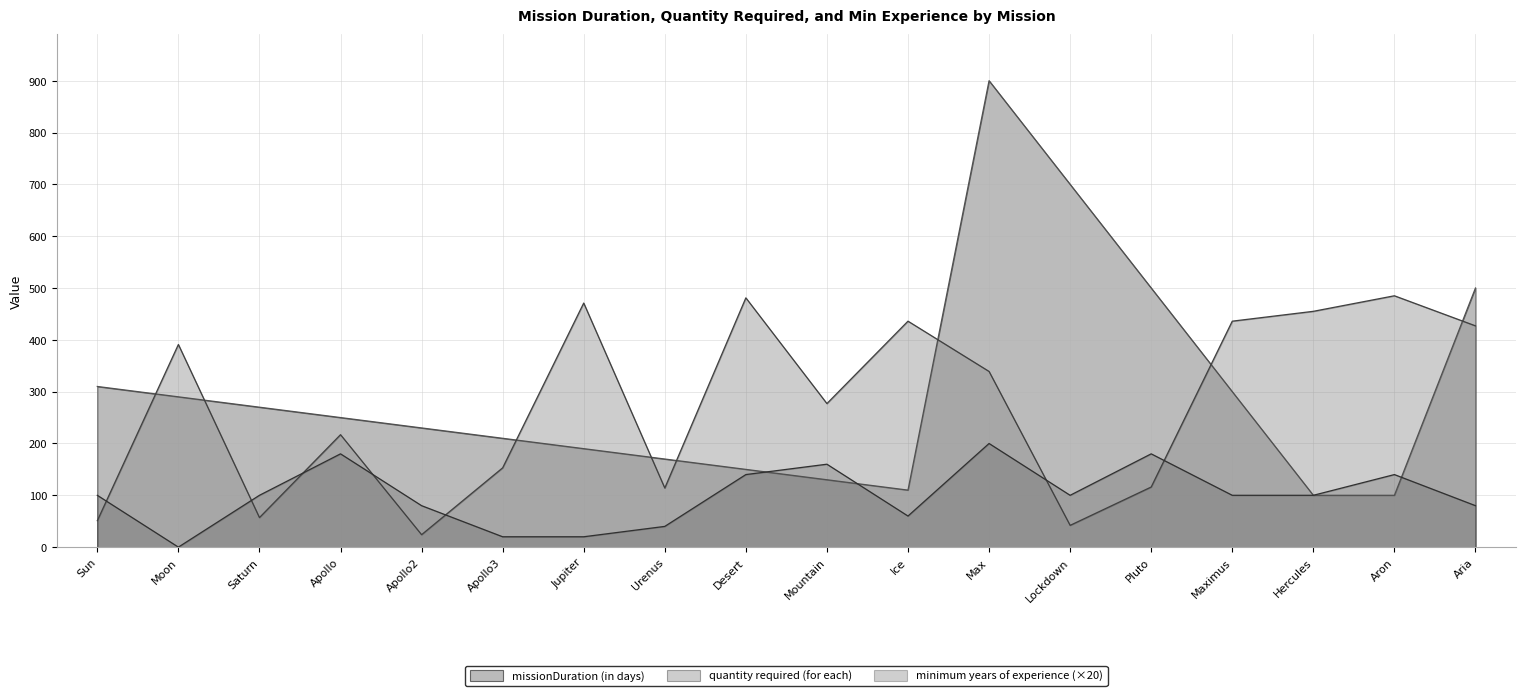

What is the difference between the missionDuration (in days) values at Apollo and Apollo2?

20